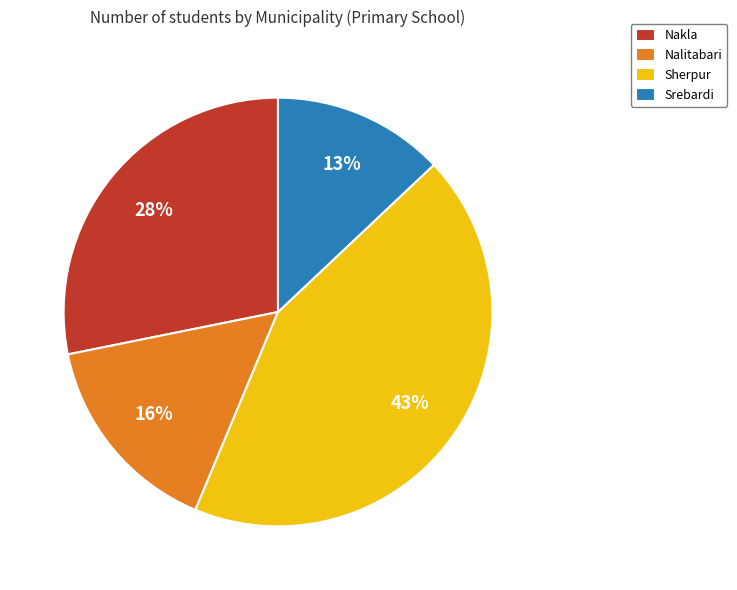

Does Sherpur account for over 50% of the chart?

No